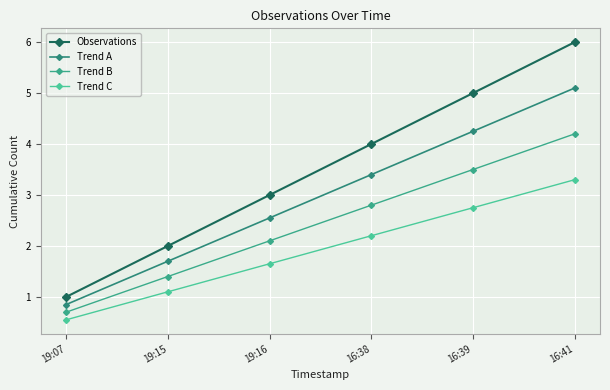

True or false: Observations has more than 0 points higher than both neighbors.

False